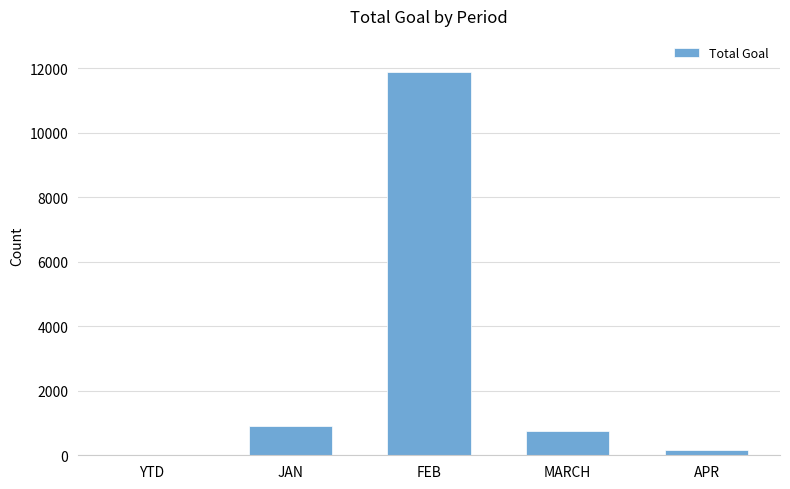

At which label does the data first exceed 753?

JAN